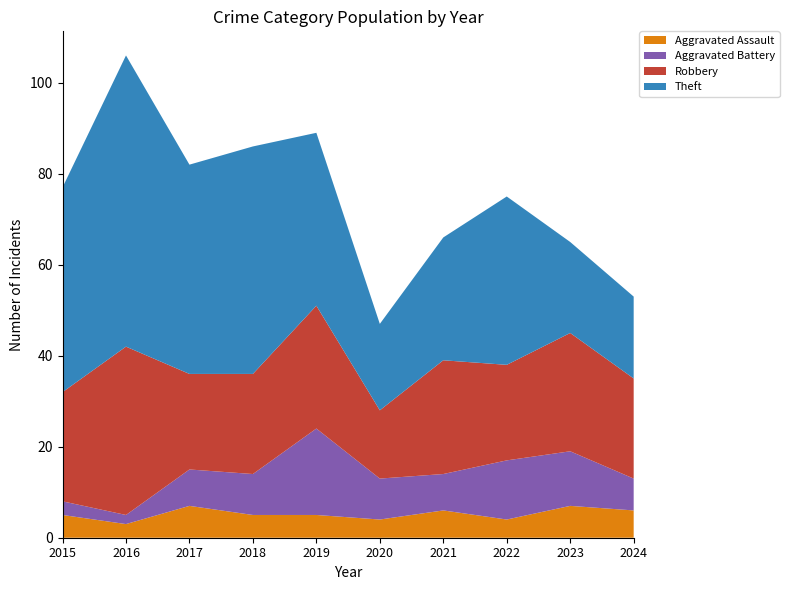

Reading right to left, list all the values displayed in this chart.

Aggravated Assault: 6	7	4	6	4	5	5	7	3	5
Aggravated Battery: 7	12	13	8	9	19	9	8	2	3
Robbery: 22	26	21	25	15	27	22	21	37	24
Theft: 18	20	37	27	19	38	50	46	64	45